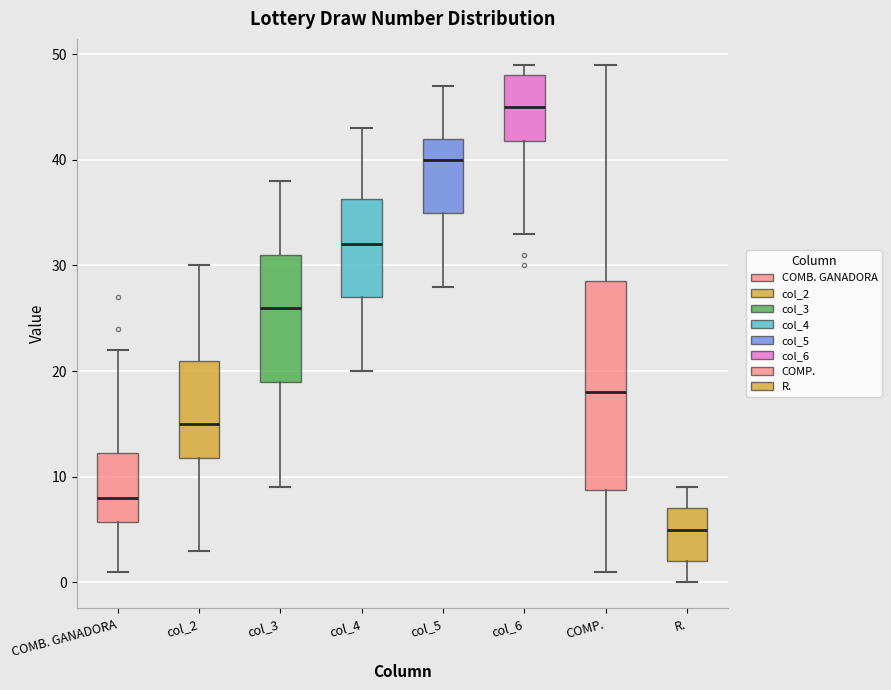

Reading left to right, read every box against the y-axis: the position of its median line, the range the box covers, and the ends of its whiskers. The values are not printed on the chart, so give them approximately, as read against the axis.

COMB. GANADORA: median 8, box 6 to 12, whiskers 1 to 22
col_2: median 15, box 12 to 21, whiskers 3 to 30
col_3: median 26, box 19 to 31, whiskers 9 to 38
col_4: median 32, box 27 to 36, whiskers 20 to 43
col_5: median 40, box 35 to 42, whiskers 28 to 47
col_6: median 45, box 42 to 48, whiskers 33 to 49
COMP.: median 18, box 9 to 29, whiskers 1 to 49
R.: median 5, box 2 to 7, whiskers 0 to 9